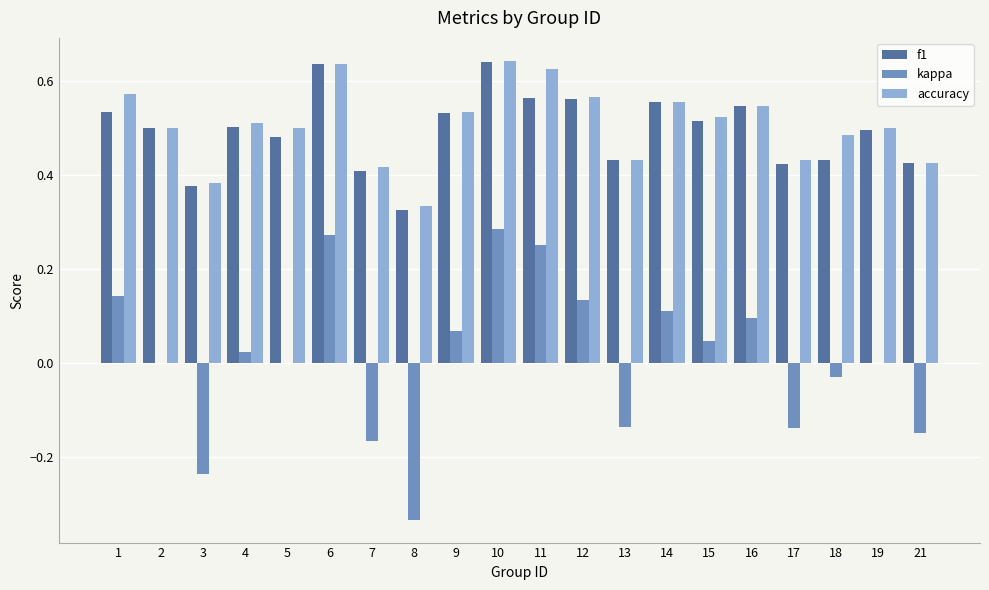

Which series has the largest total across all categories?

accuracy